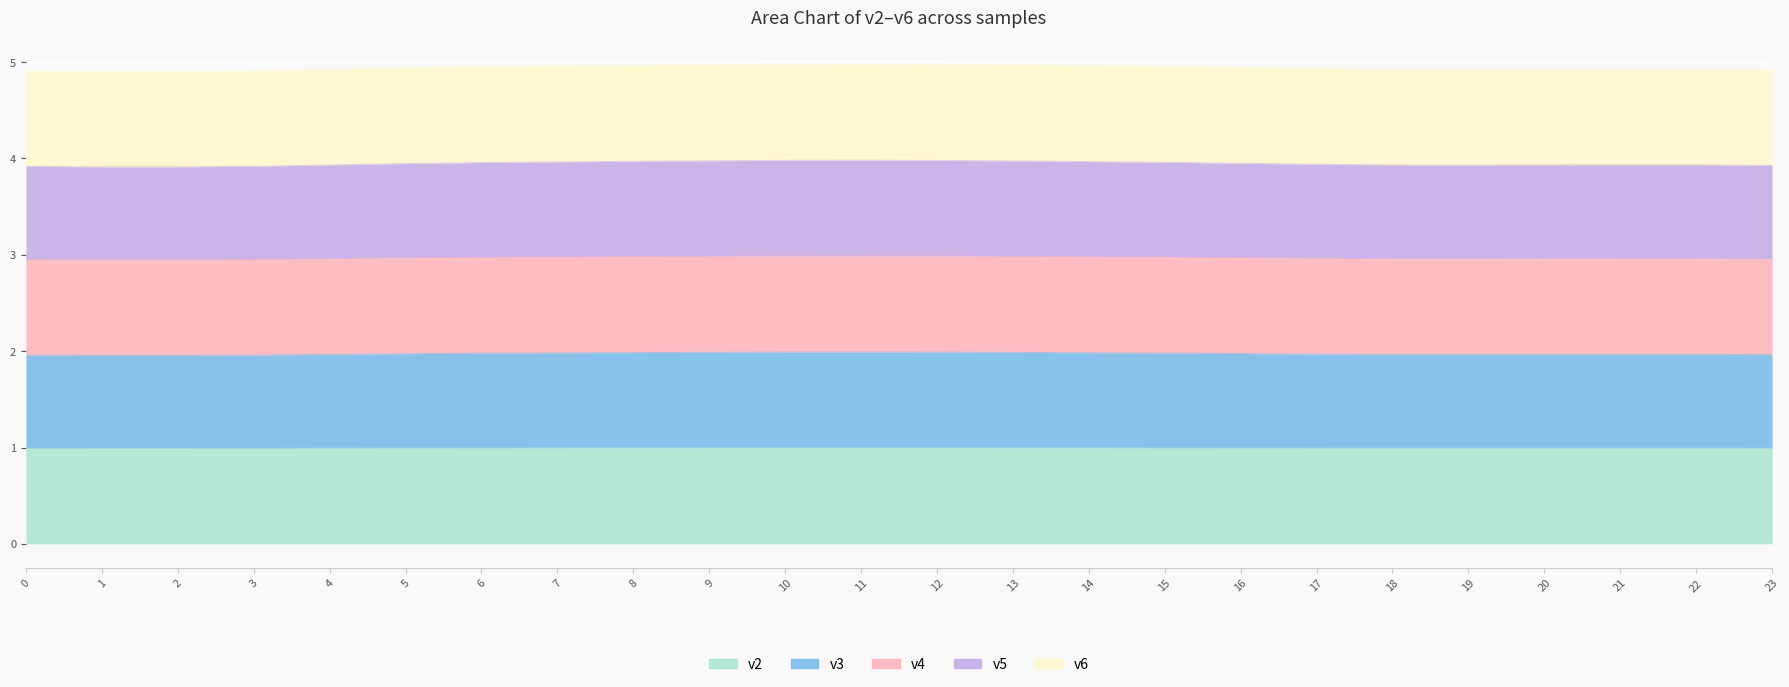

Rank the series at 12 from lowest to highest value.

v2, v3, v4, v5, v6